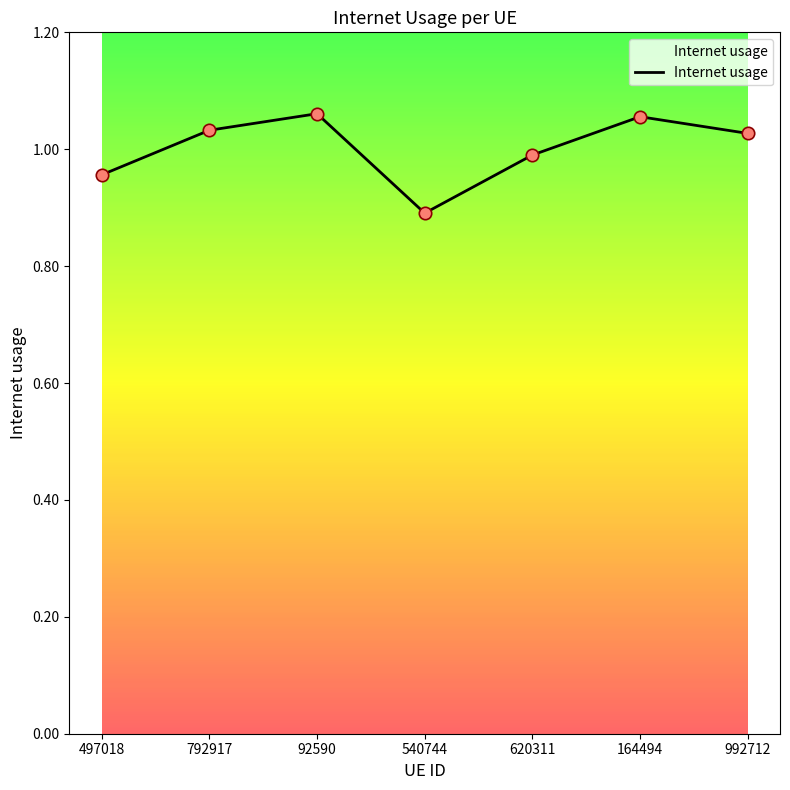

Which has a higher value, 540744 or 620311?

620311